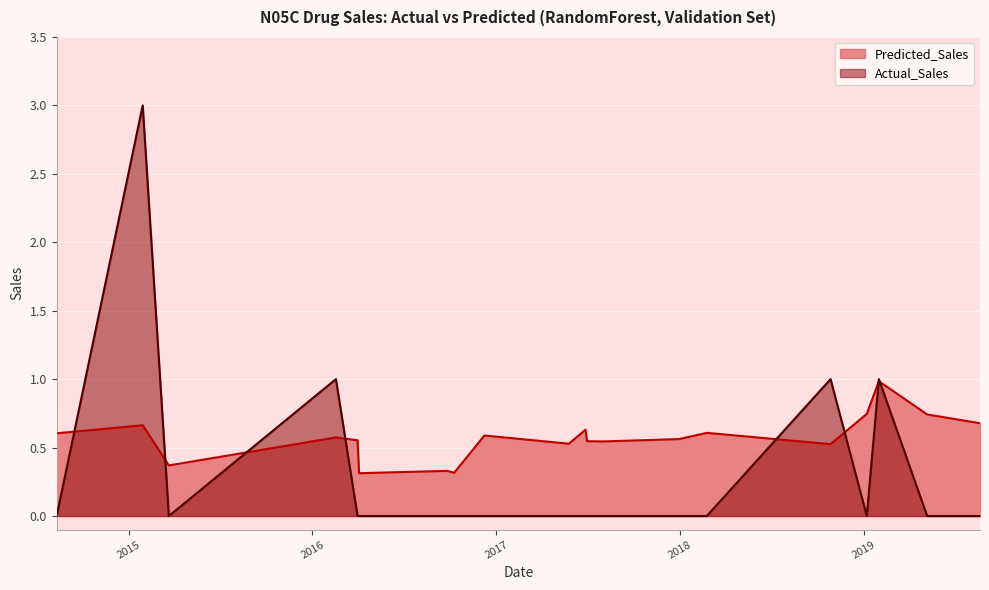

List the series in order of their overall mean, highest first.

Predicted_Sales, Actual_Sales